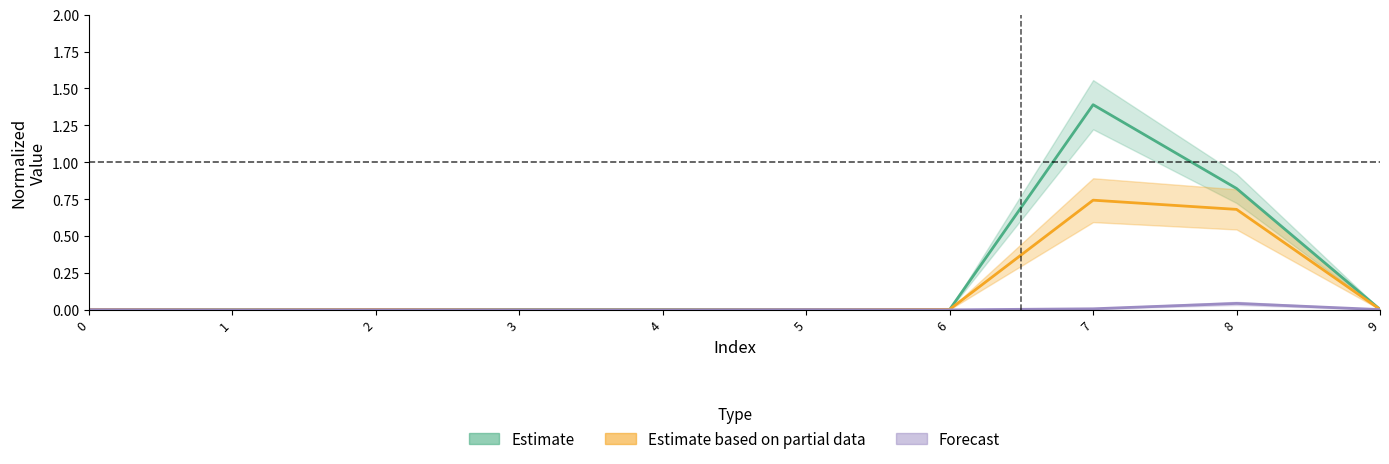

Reading right to left, what are all the values shown in this chart?

Estimate: 0.0	0.8	1.4	0.0	0.0	0.0	0.0	0.0	0.0	0.0
Estimate based on partial data: 0.0	0.7	0.7	0.0	0.0	0.0	0.0	0.0	0.0	0.0
Forecast: 0.0	0.0	0.0	0.0	0.0	0.0	0.0	0.0	0.0	0.0